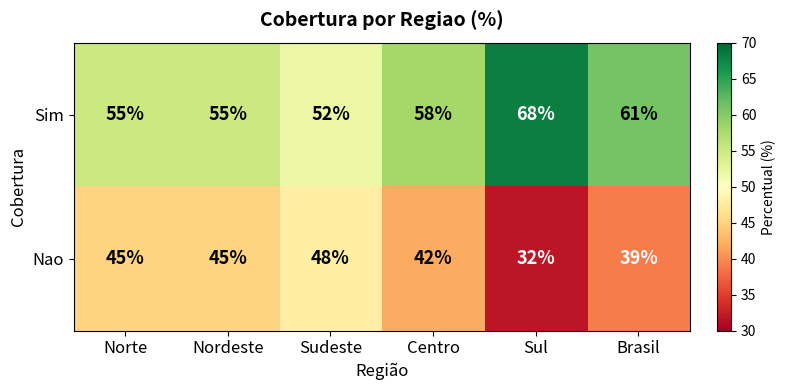

The value of Nao at Nordeste is 45. True or false?

True